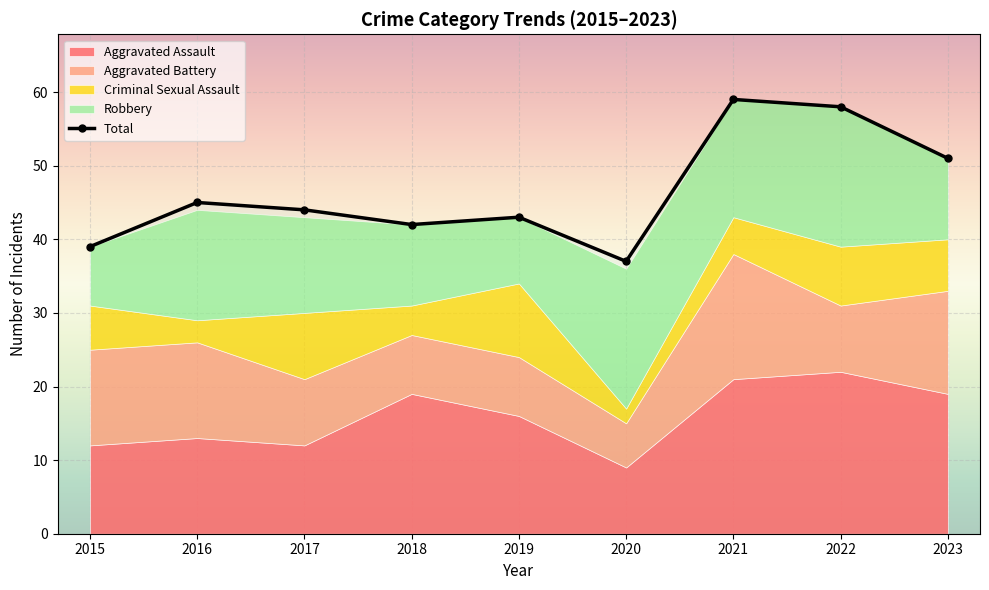

The Total series shows 48 at 2020. True or false?

False